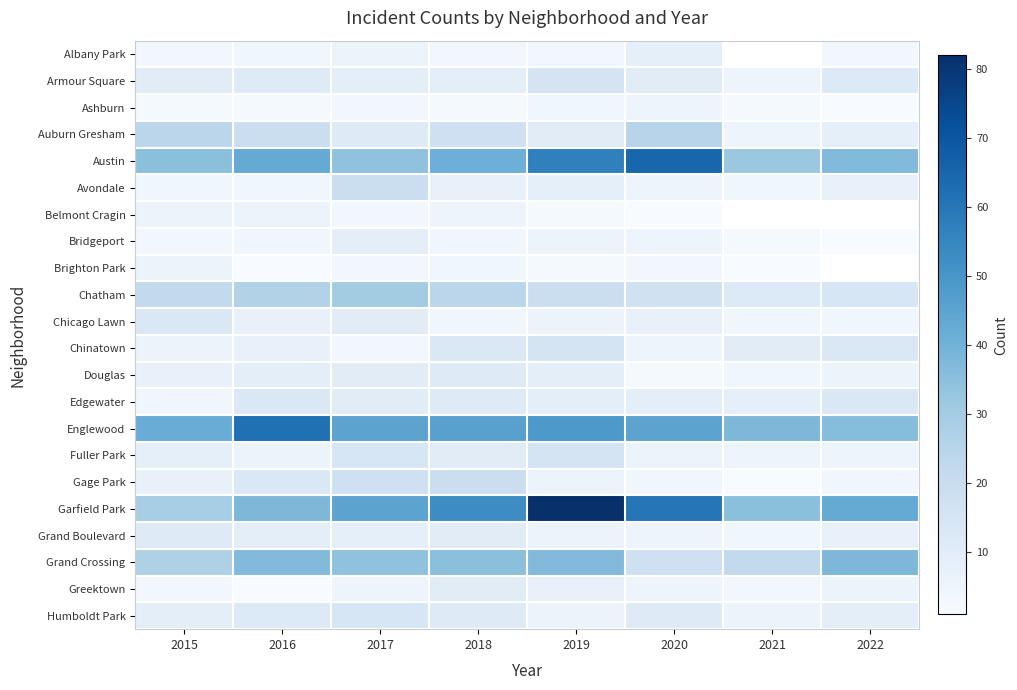

Which series has the largest range (max minus min)?

Garfield Park